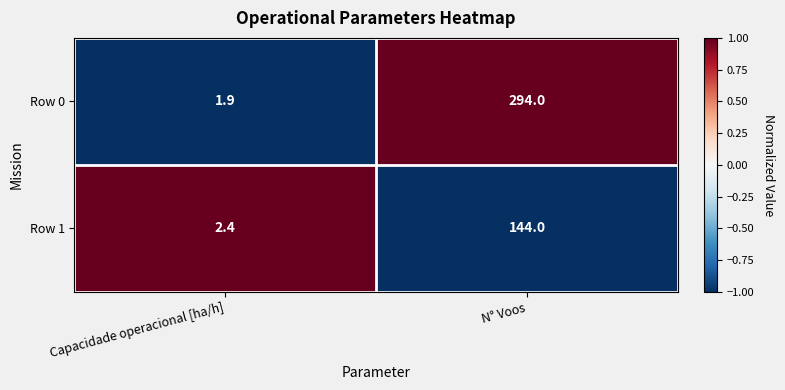

Which series changed the most between Capacidade operacional [ha/h] and N° Voos?

Row 0